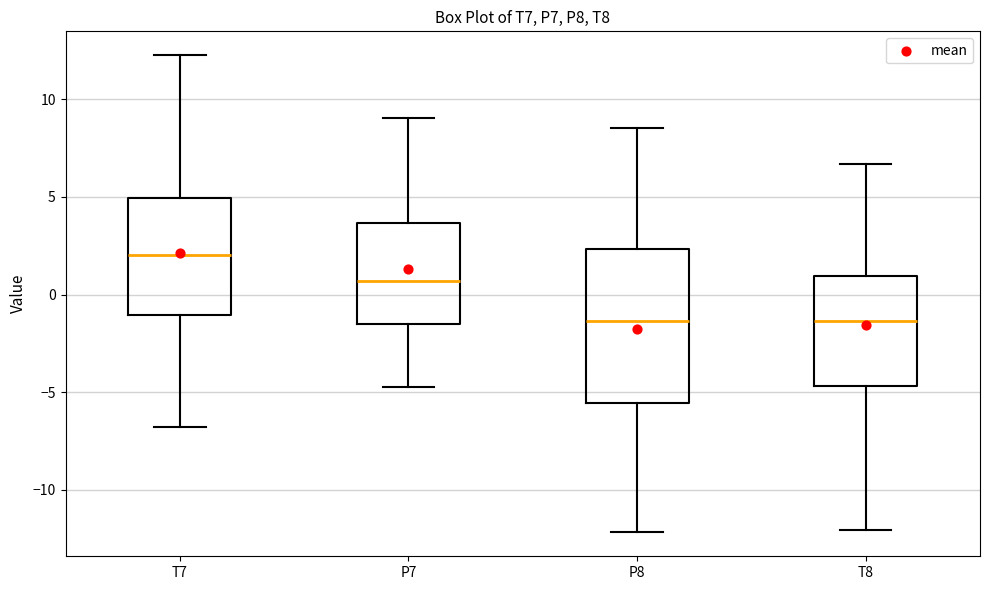

Which box has the highest median line?

T7